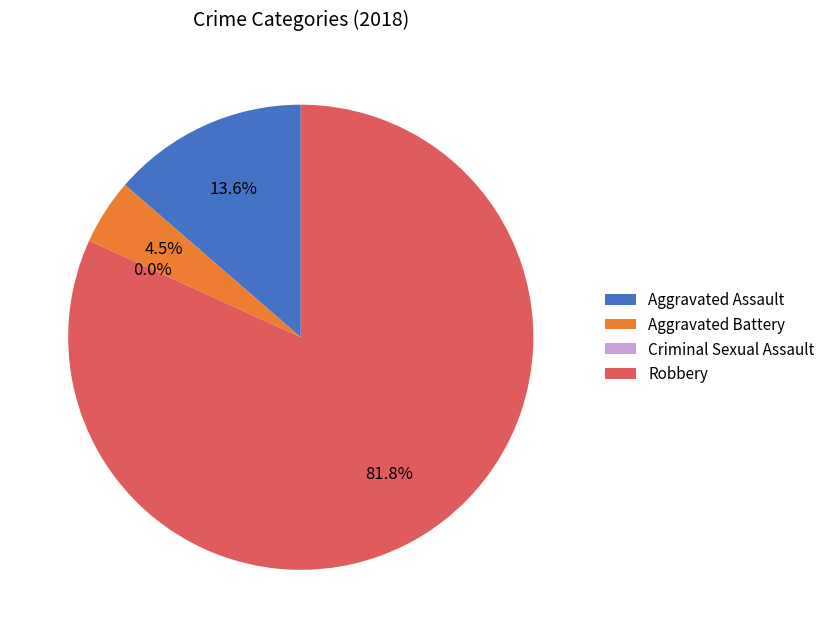

What is the smallest slice in the pie chart?

Criminal Sexual Assault